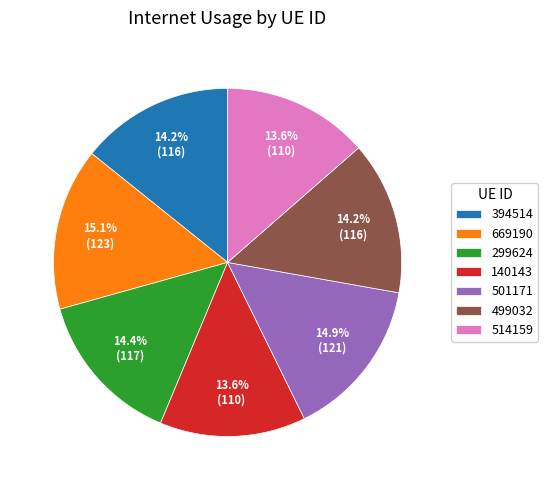

The 499032 slice represents 26% of the pie. True or false?

False